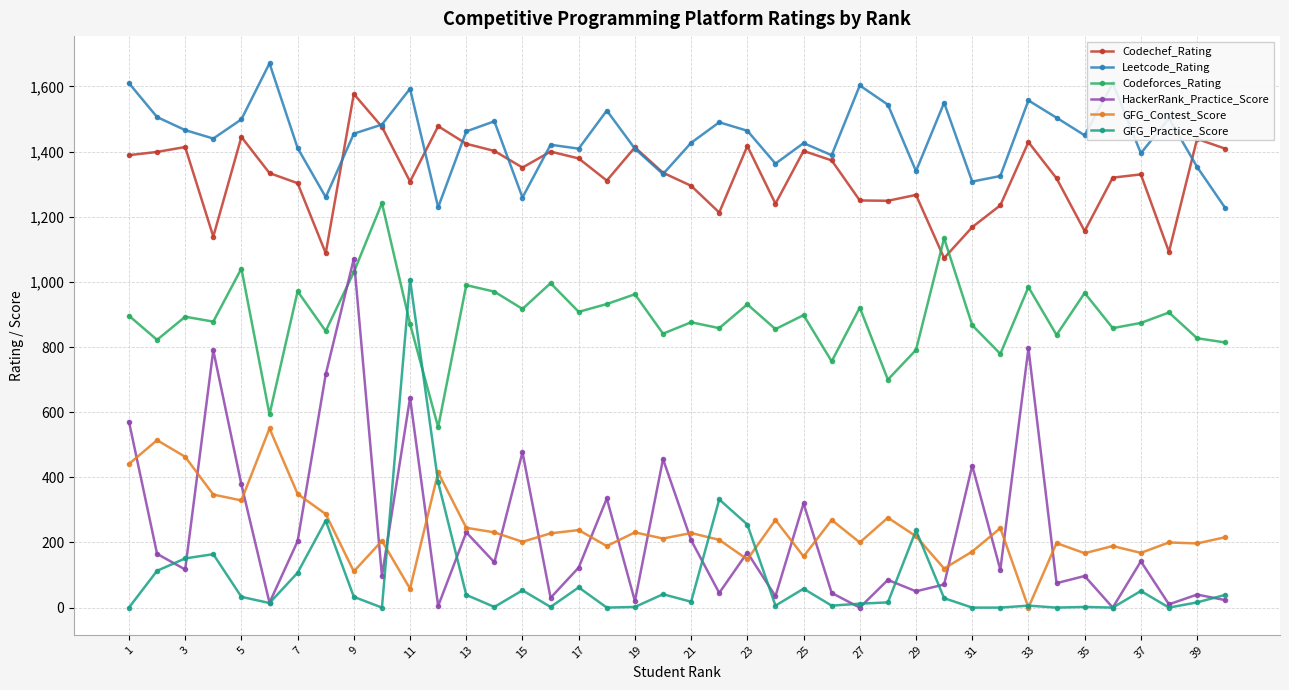

How many values in the GFG_Practice_Score series are below 29?

20